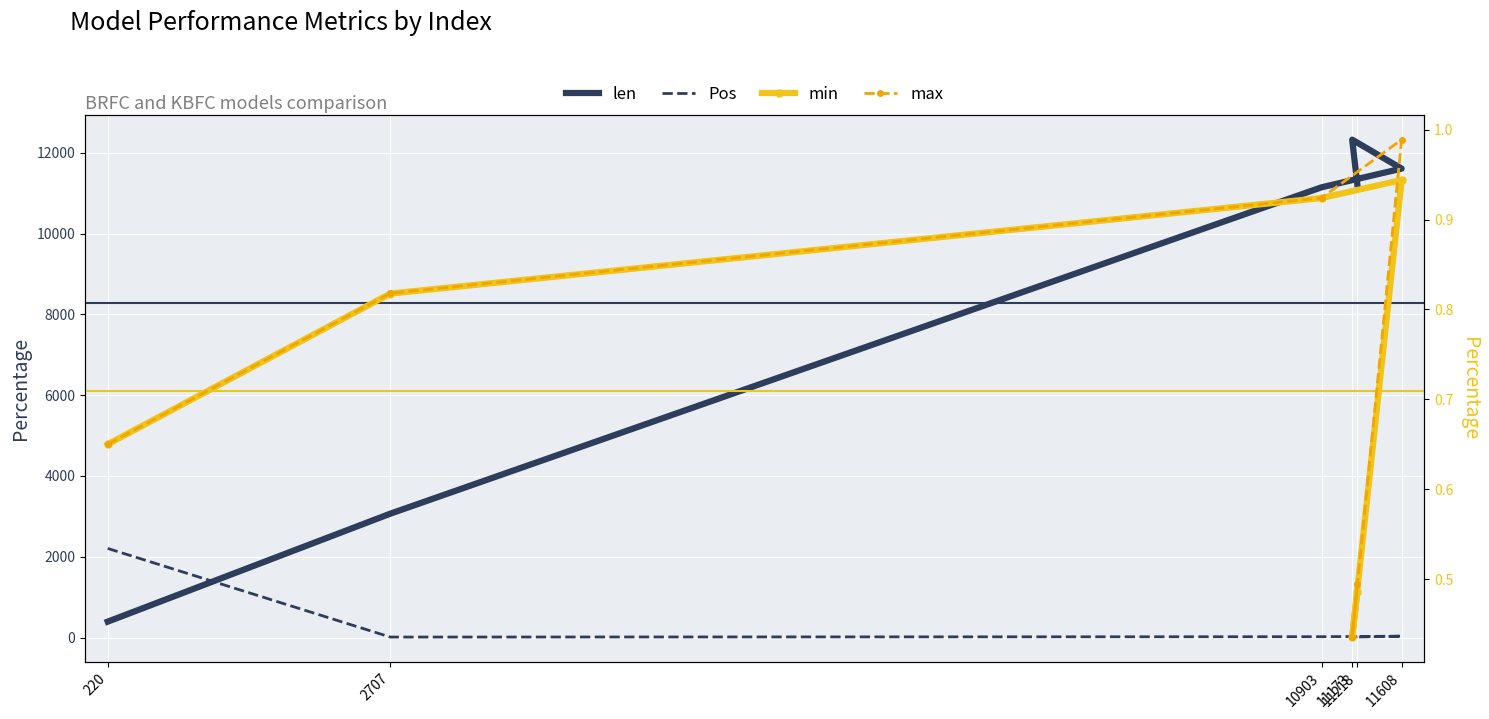

At which category does max reach its first local peak?

11608